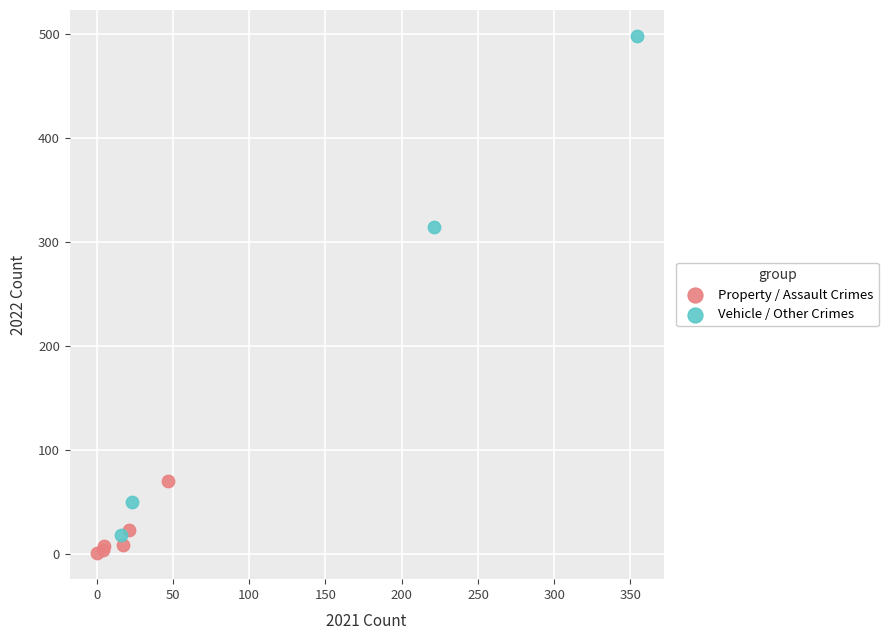

Which series has the widest spread of Y values?

Vehicle / Other Crimes